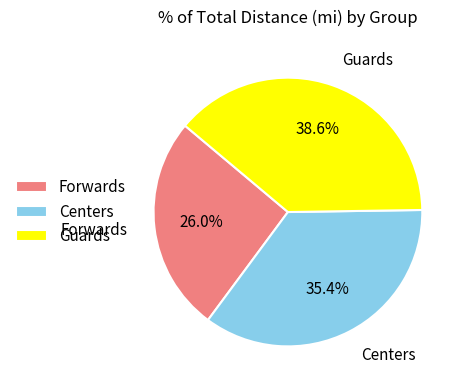

To the nearest percent, what is the average slice percentage?

33%